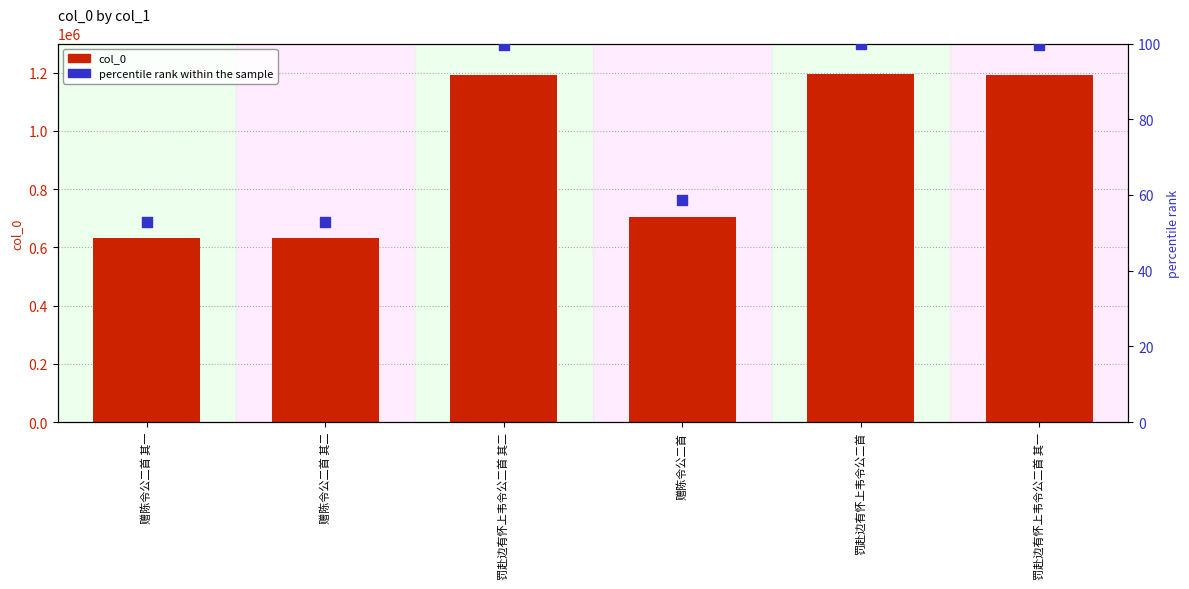

What are all the series names shown in the legend?

col_0, percentile rank within the sample